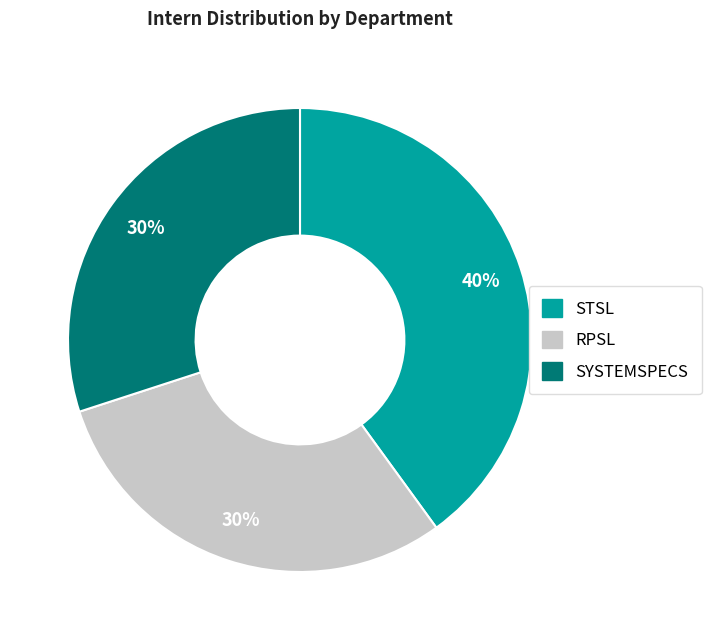

Is it true that STSL is 40% of the pie?

True